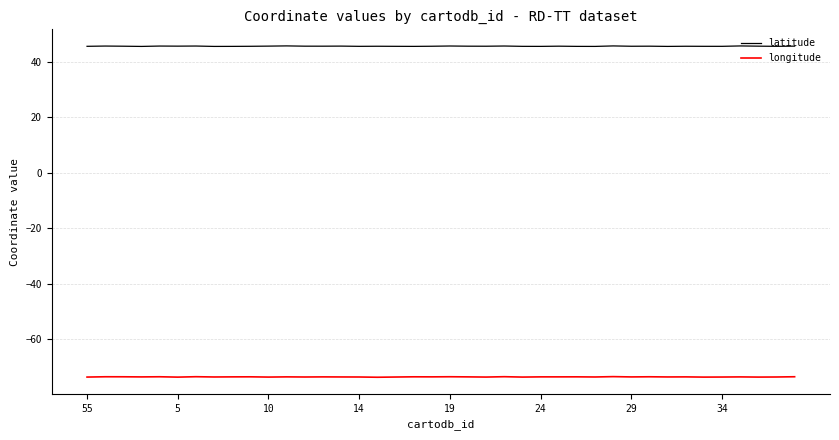

What is the difference between the maximum and second lowest values in the latitude series?

0.2